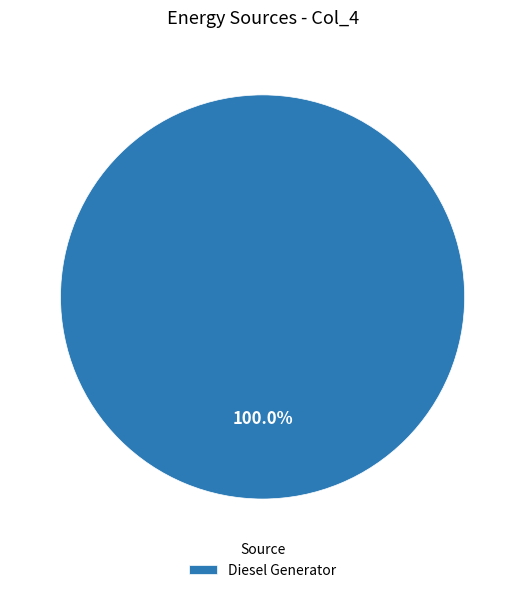

Rank the categories by value from lowest to highest.

Diesel Generator